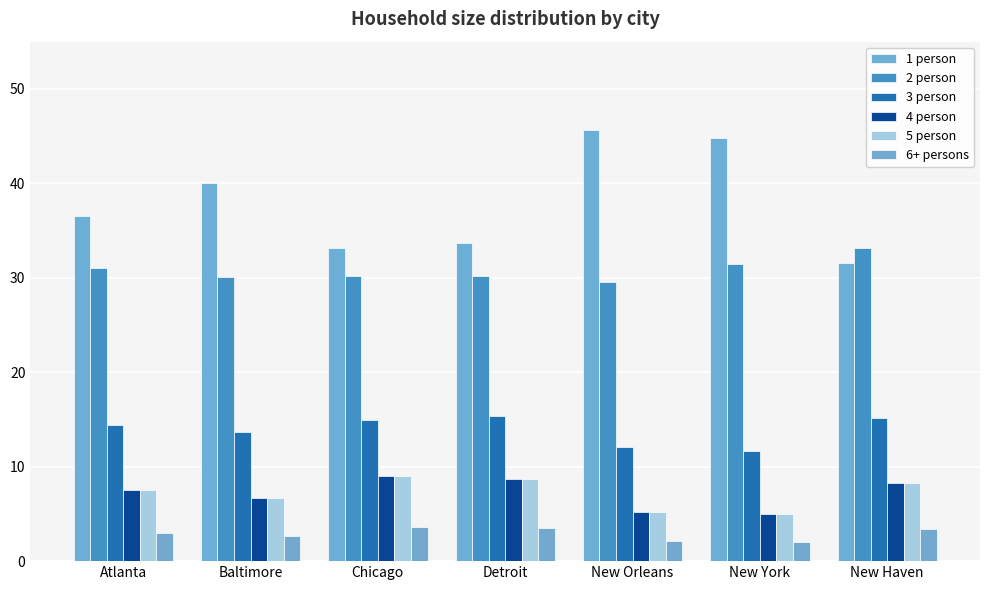

What is the average value of the 1 person series?

37.9